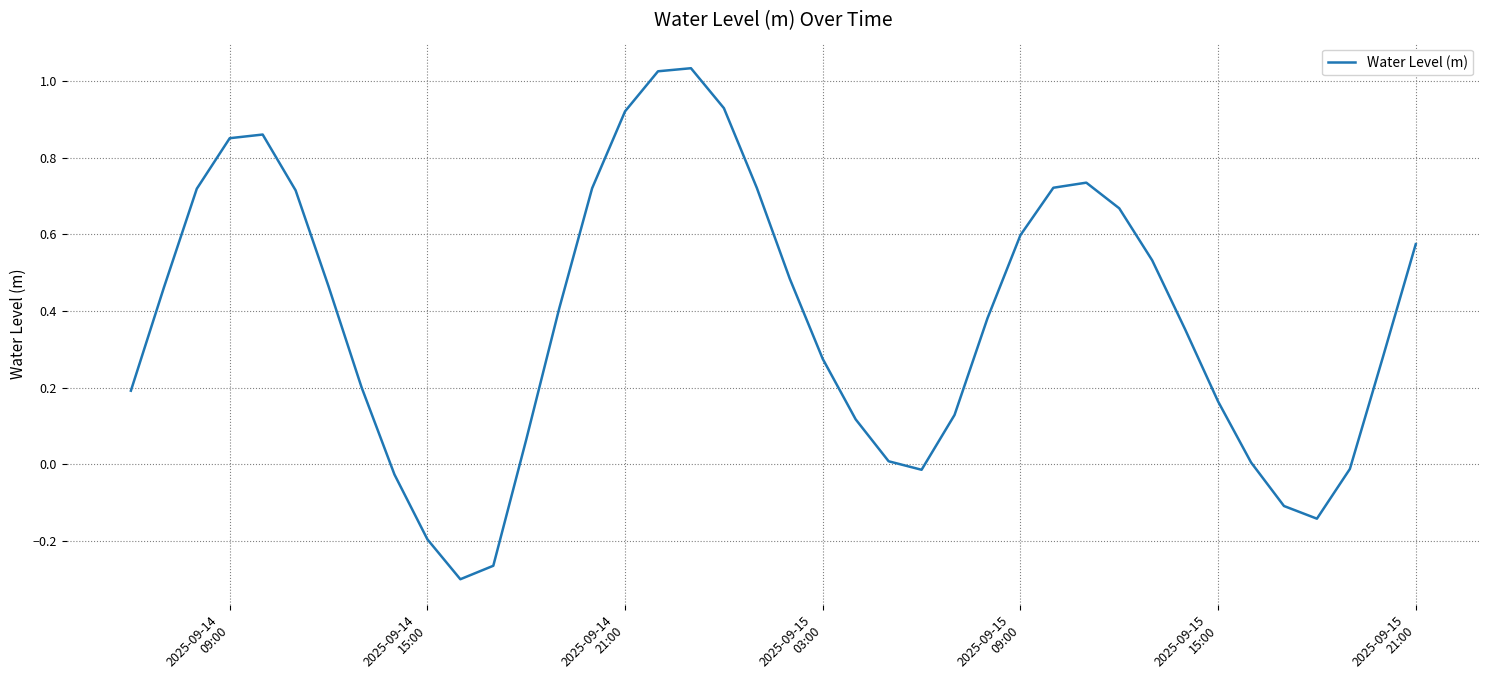

What is the difference between the maximum and minimum values?

1.3